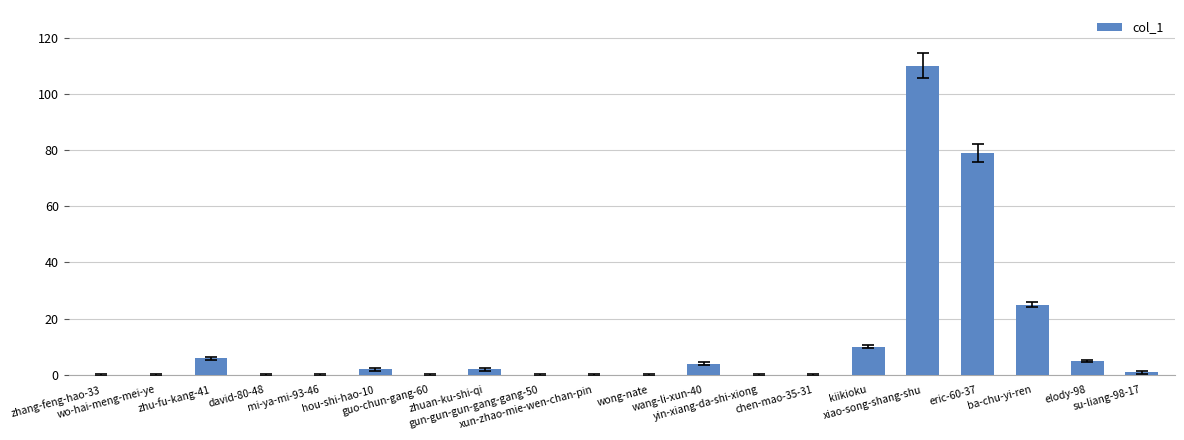

What is the maximum value shown in the chart?

110